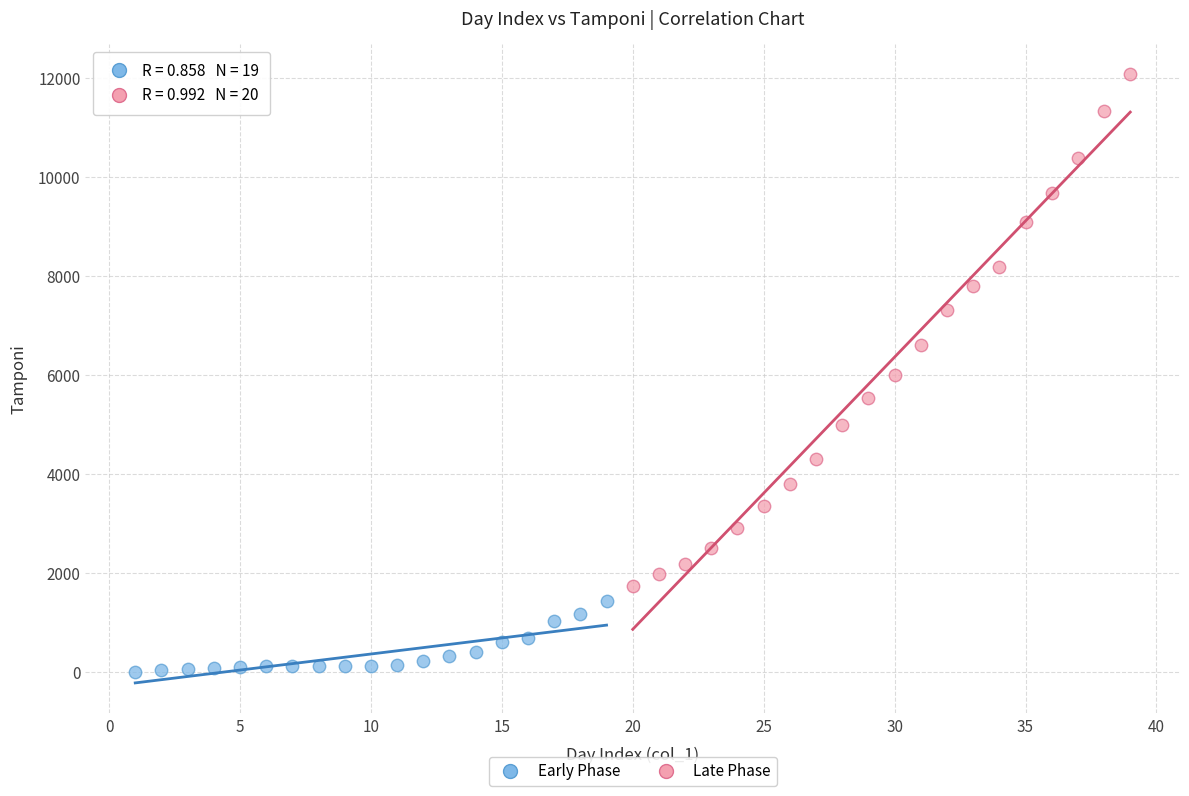

Which series reaches the maximum Y coordinate?

Late Phase